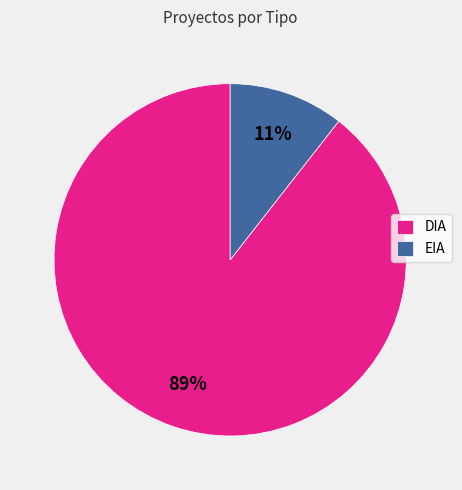

Which slice is the largest?

DIA